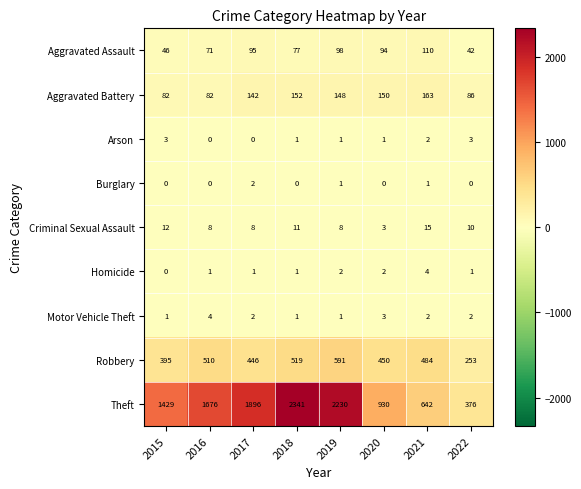

Is the value of Robbery at 2015 greater than the value of Aggravated Assault at 2015?

Yes